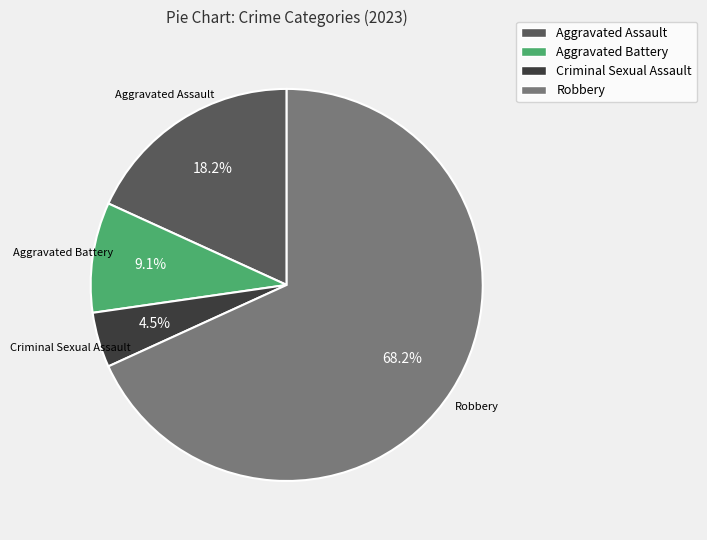

Which slice represents more than half of the pie?

Robbery